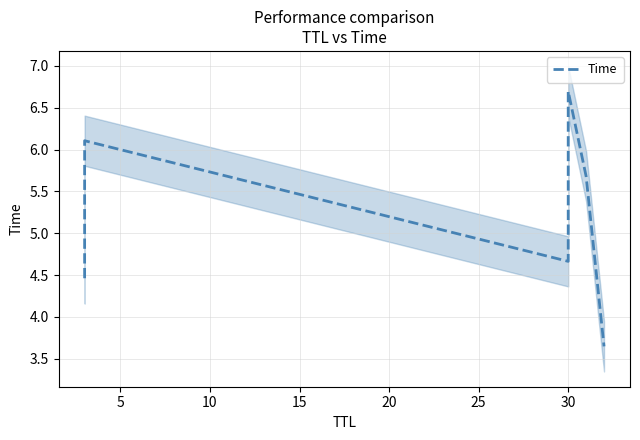

How many categories are shown in the chart?

6